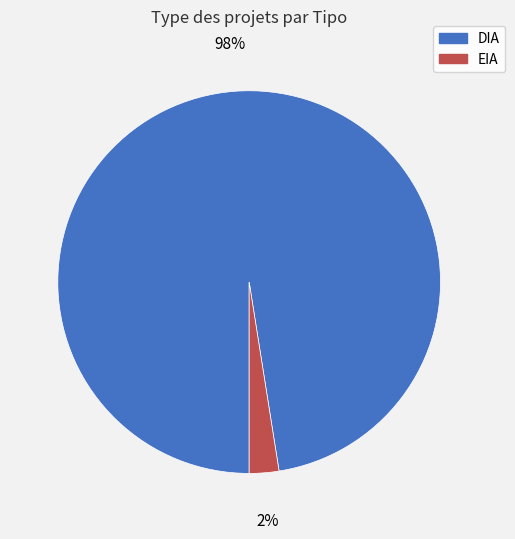

Count the number of slices in the pie.

2